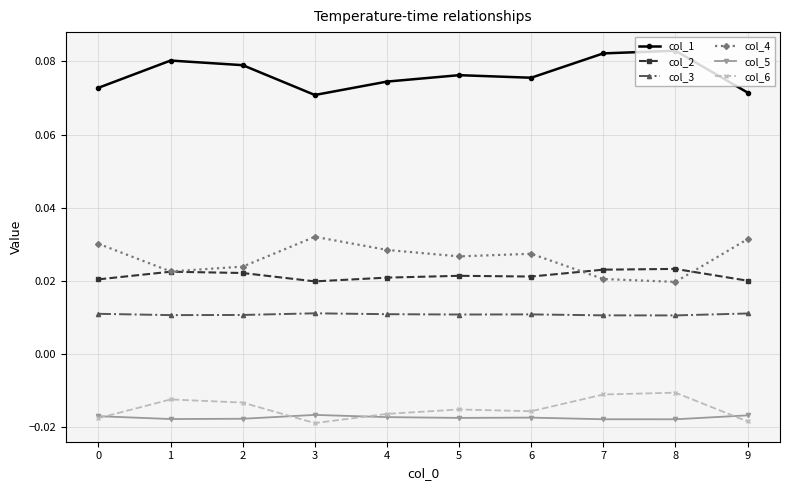

At how many categories does at least one series exceed 0?

10